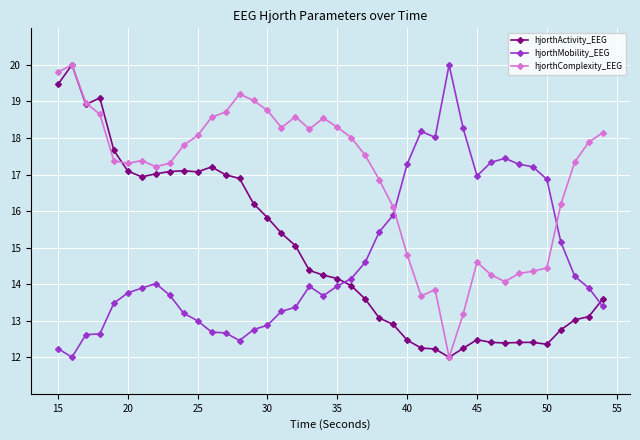

What is the sum of all hjorthComplexity_EEG values?

677.6